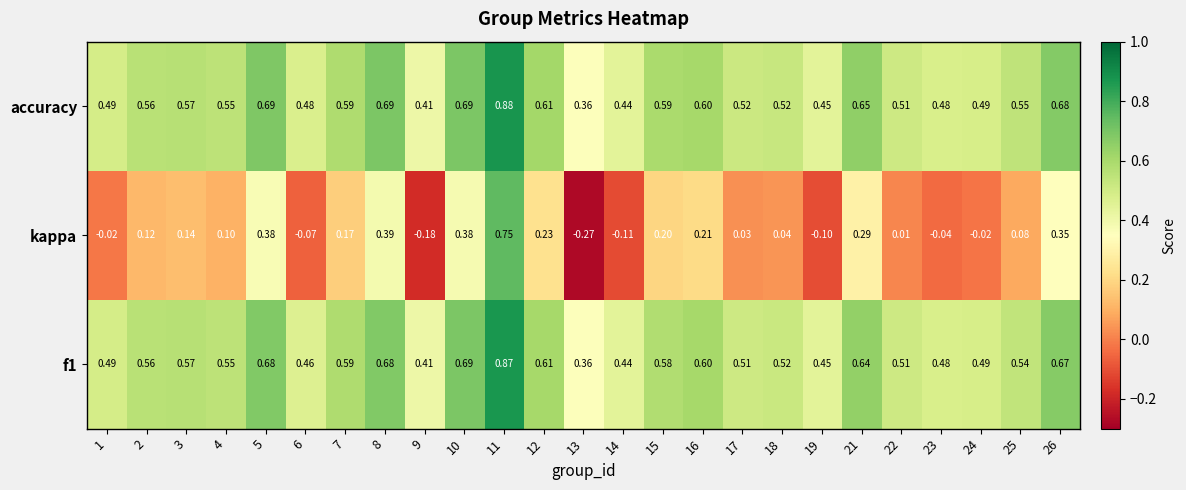

Which series has the widest spread of values?

kappa